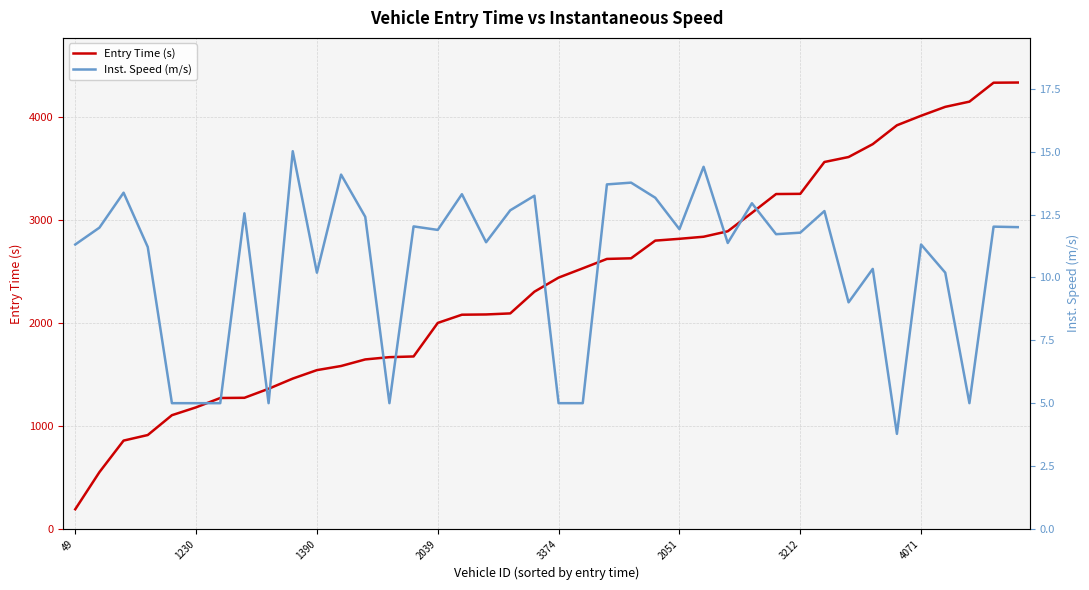

What is the maximum value shown in the chart?

4336.6